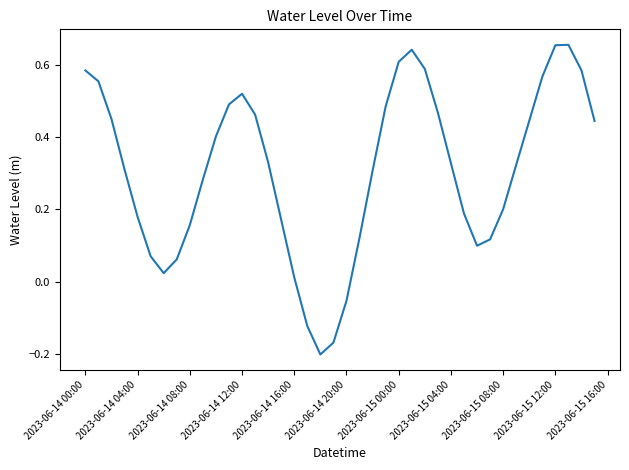

What is the difference between the maximum and minimum values?

0.9